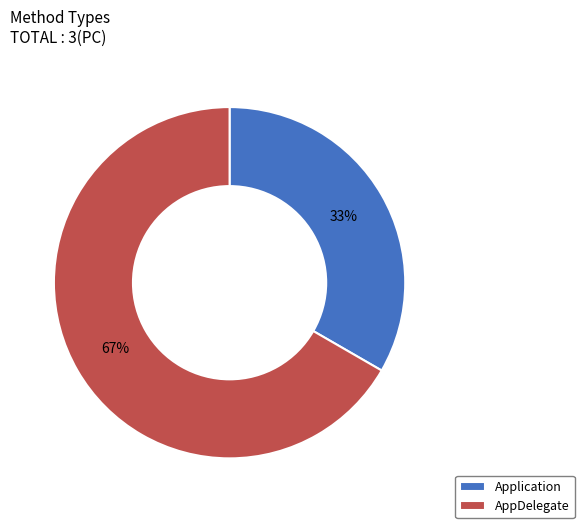

What is the smallest slice in the pie chart?

Application